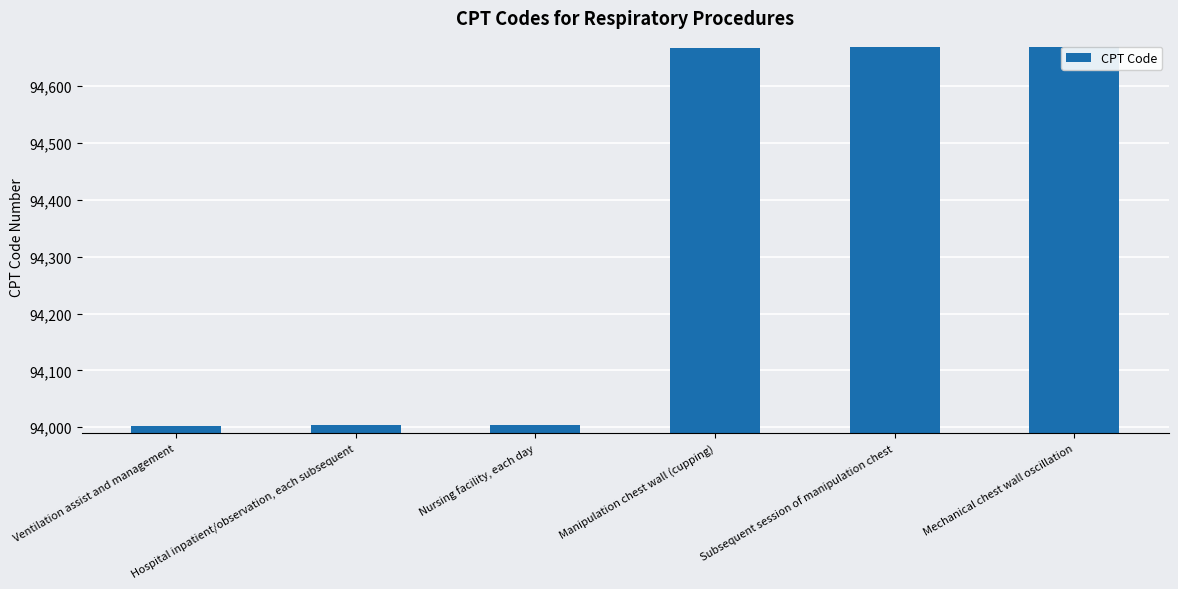

Rank the categories by value from lowest to highest.

Ventilation assist and management, Hospital inpatient/observation, each subsequent, Nursing facility, each day, Manipulation chest wall (cupping), Subsequent session of manipulation chest, Mechanical chest wall oscillation